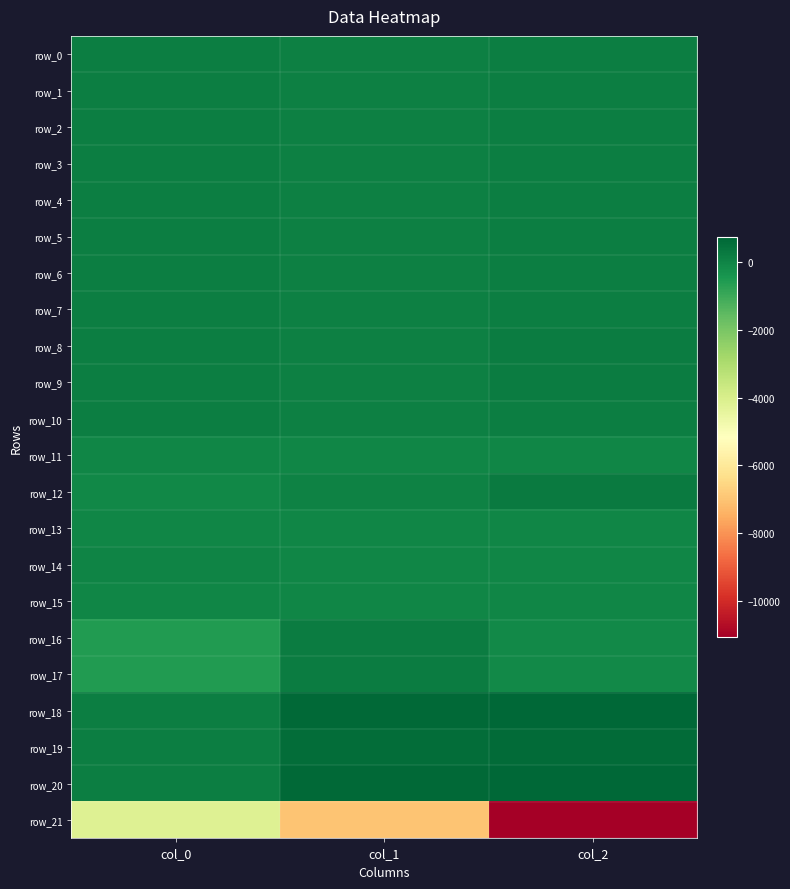

Which has a higher value, col_2 or col_0?

col_2